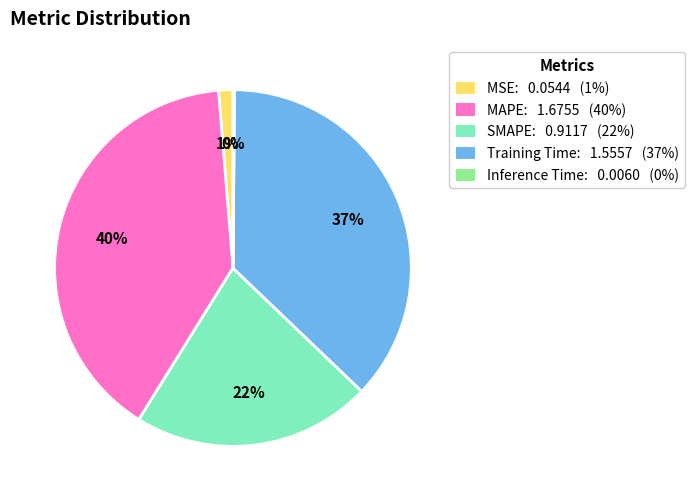

The Training Time: 1.5557 (37%) slice represents 37% of the pie. True or false?

True